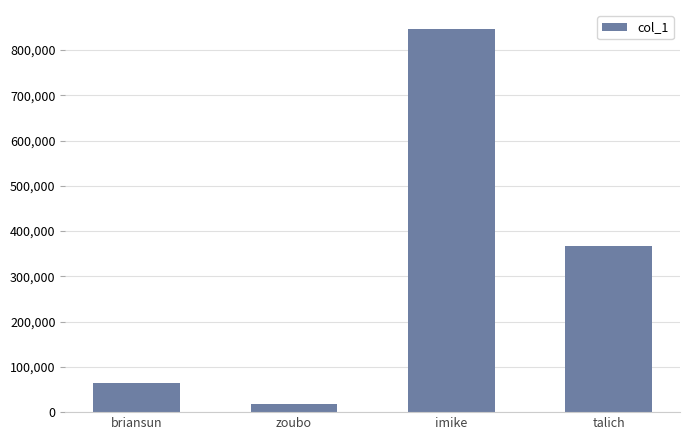

What is the average value?

323899